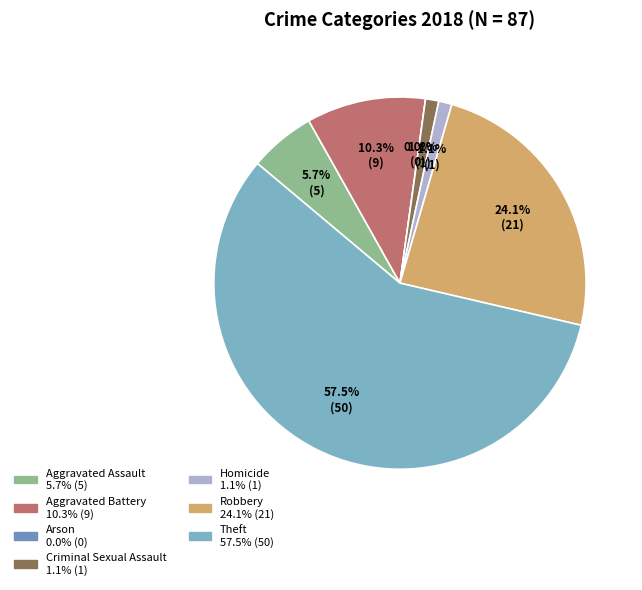

To the nearest percent, what is the difference between the Robbery and Theft slice percentages?

33%